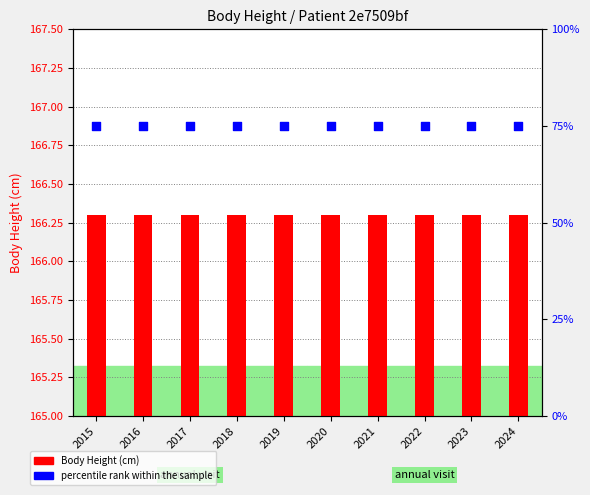

Which series reaches the maximum Y coordinate?

Body Height (cm)